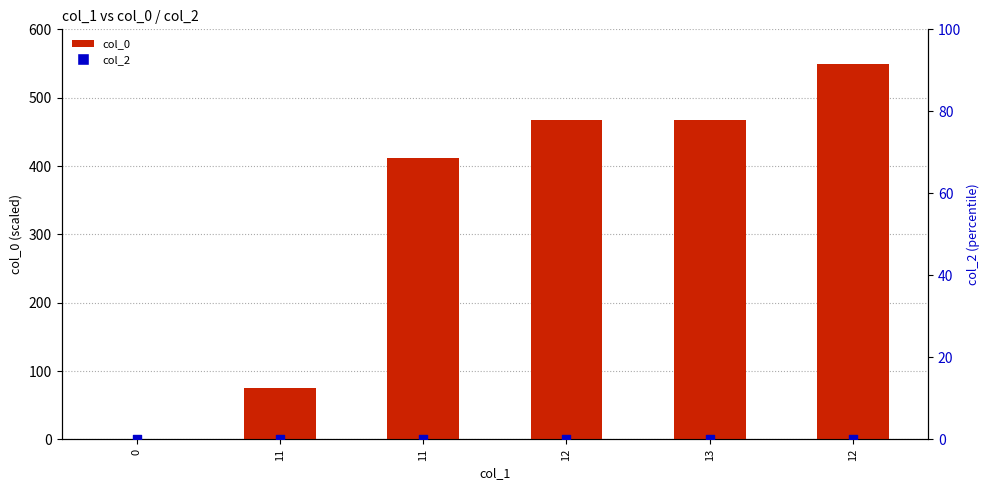

Is the value of col_0 at 12 greater than the value of col_2 at 12?

Yes